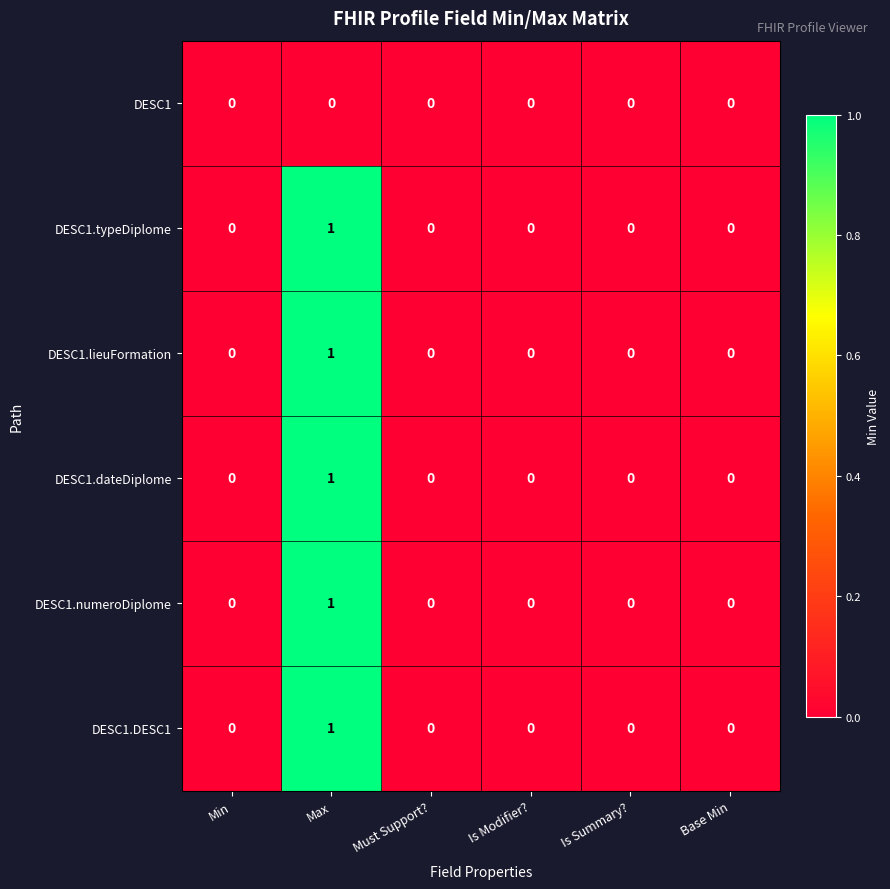

The DESC1.typeDiplome series shows 1 at Base Min. True or false?

False